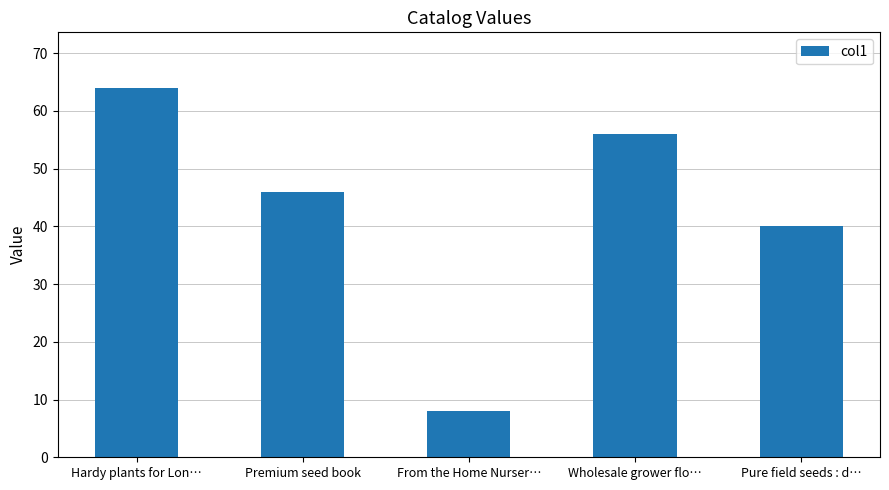

What is the sum of the values at Hardy plants for Lon… and Wholesale grower flo…?

120